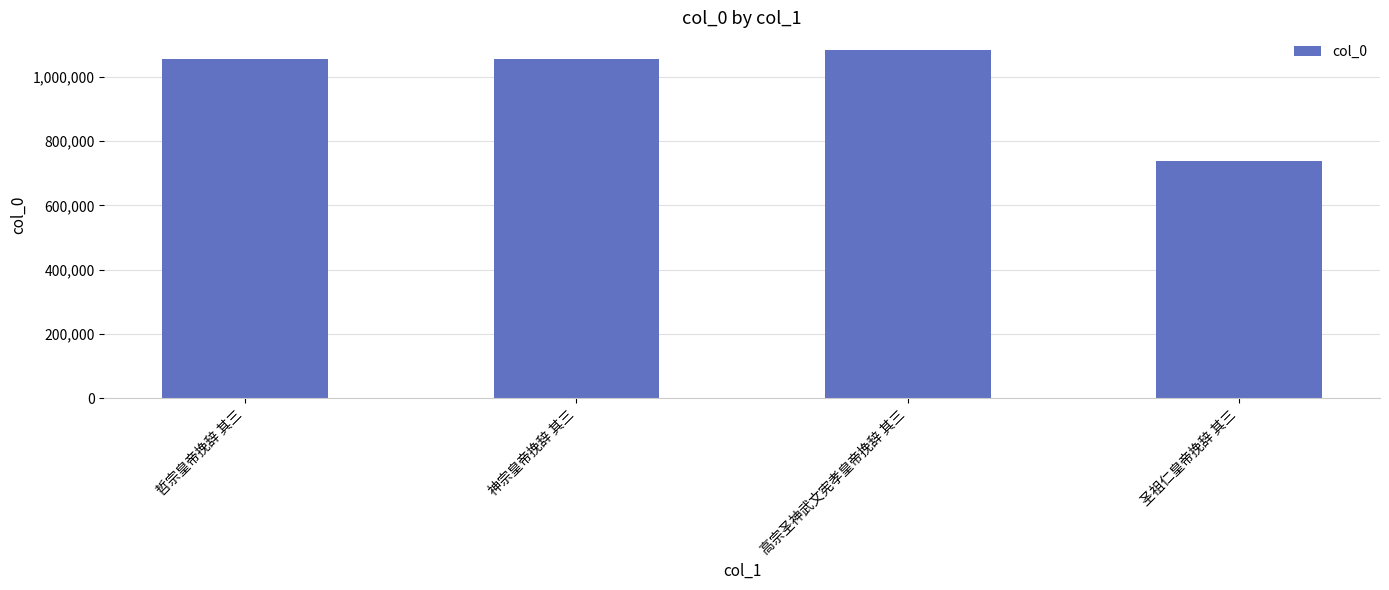

True or false: the data shows 608594 at 高宗圣神武文宪孝皇帝挽辞 其三.

False